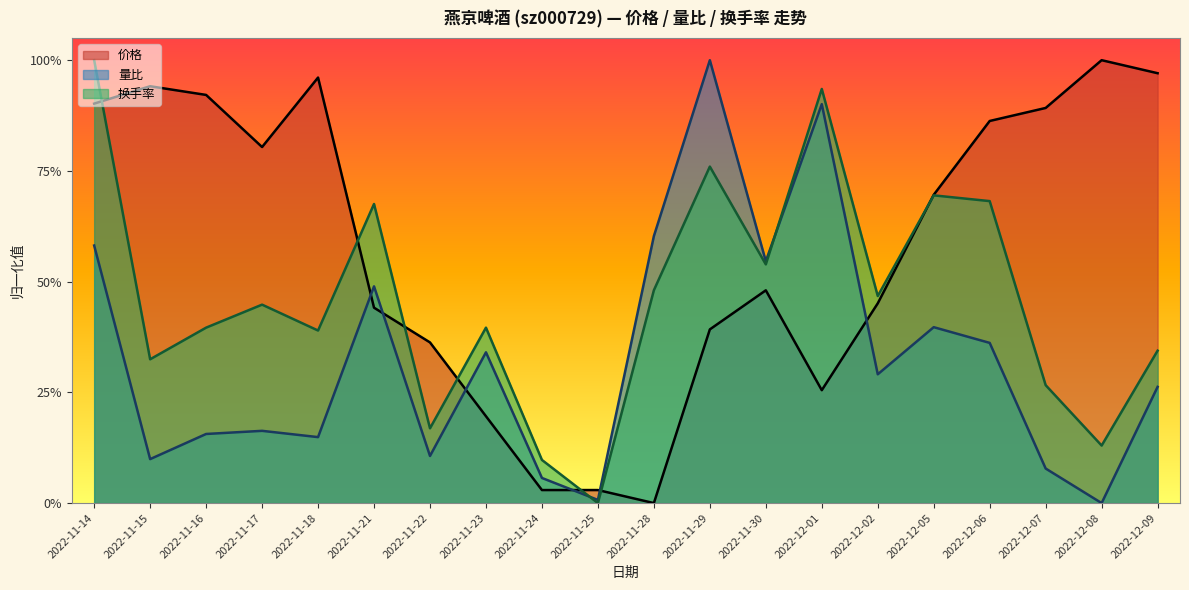

List the series in order of their peak value, highest first.

换手率, 量比, 价格